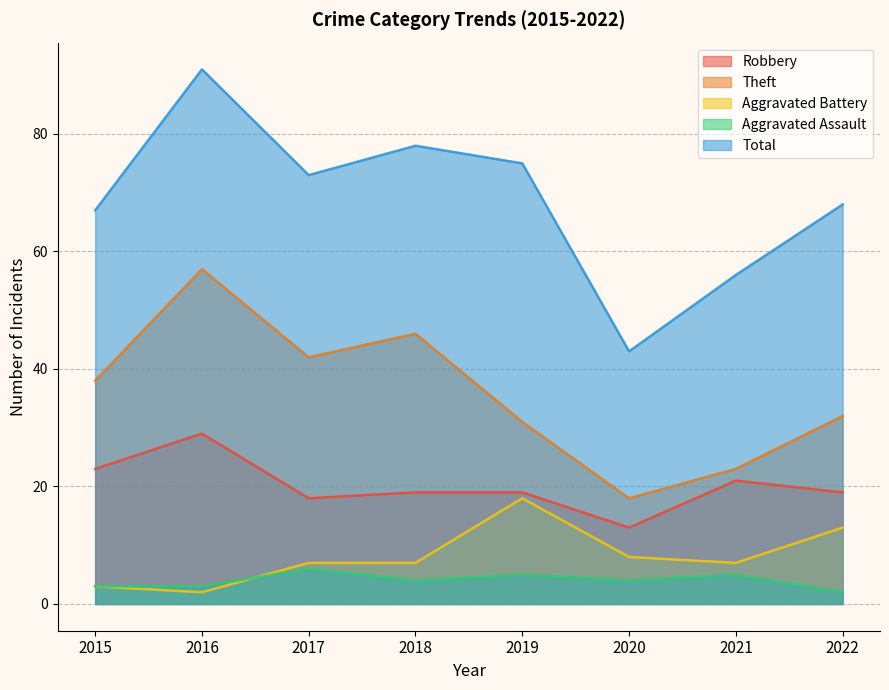

What is the difference between the Aggravated Battery values at 2018 and 2016?

5